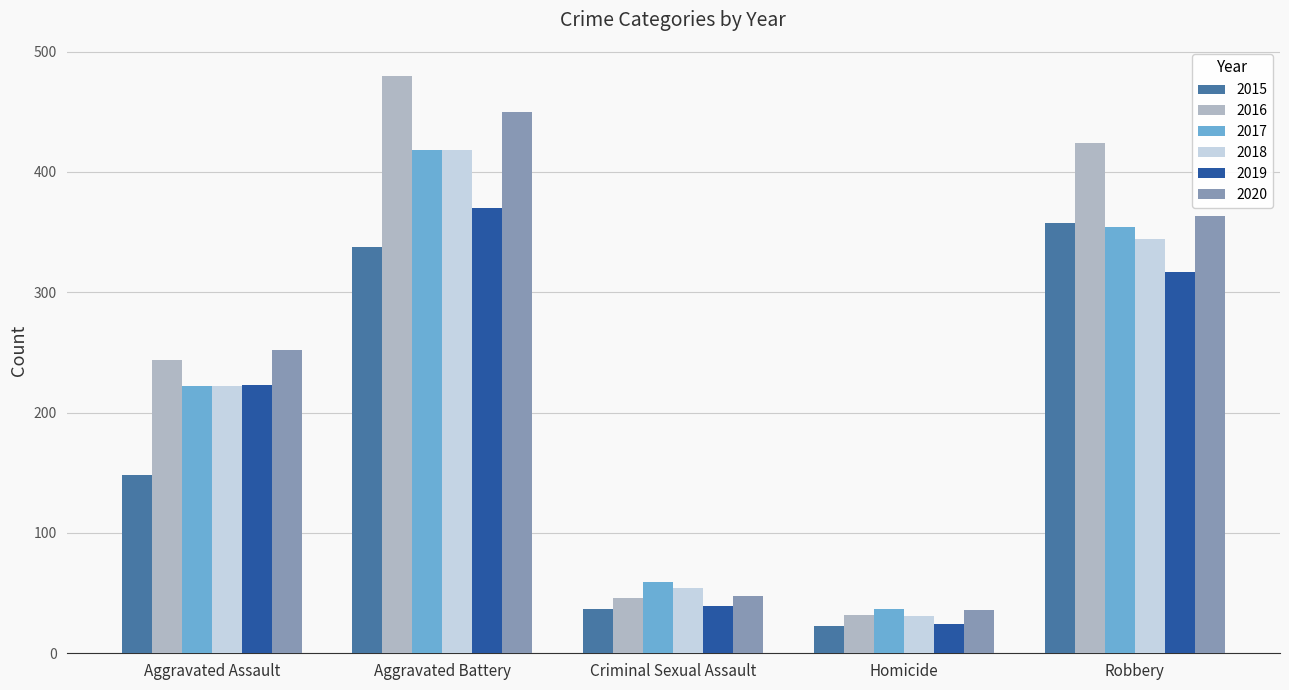

True or false: 2018 has a value of 418 at Aggravated Battery.

True